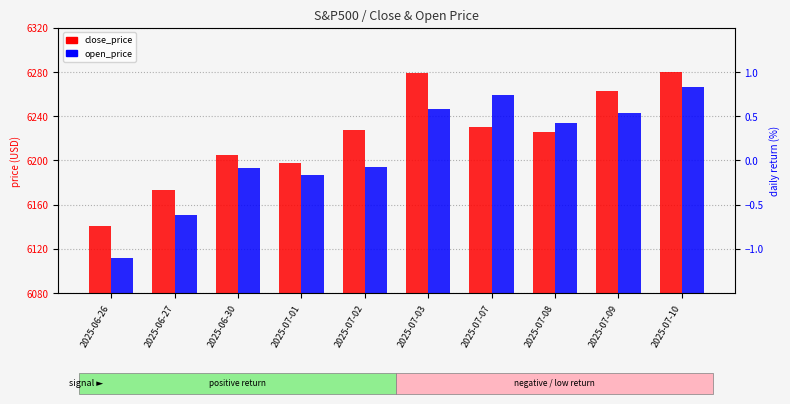

At which category is the sum across all series the highest?

2025-07-10